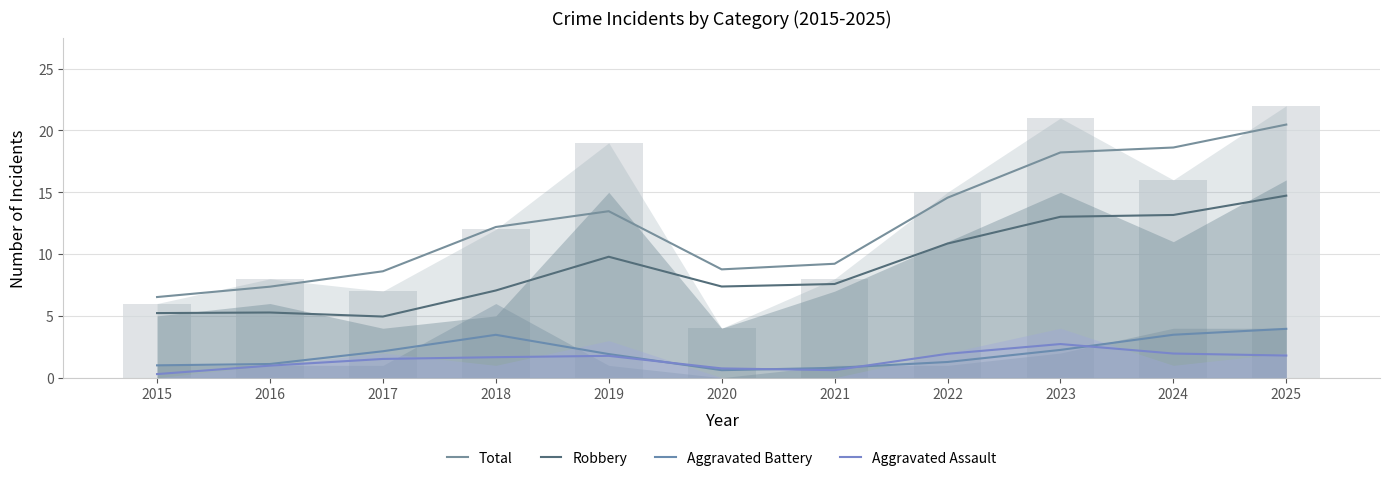

Which series has the largest total across all categories?

Total